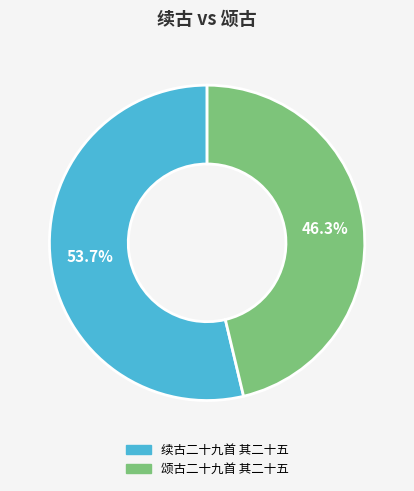

Approximately how many times larger is the value at 颂古二十九首 其二十五 compared to 续古二十九首 其二十五?

0.9